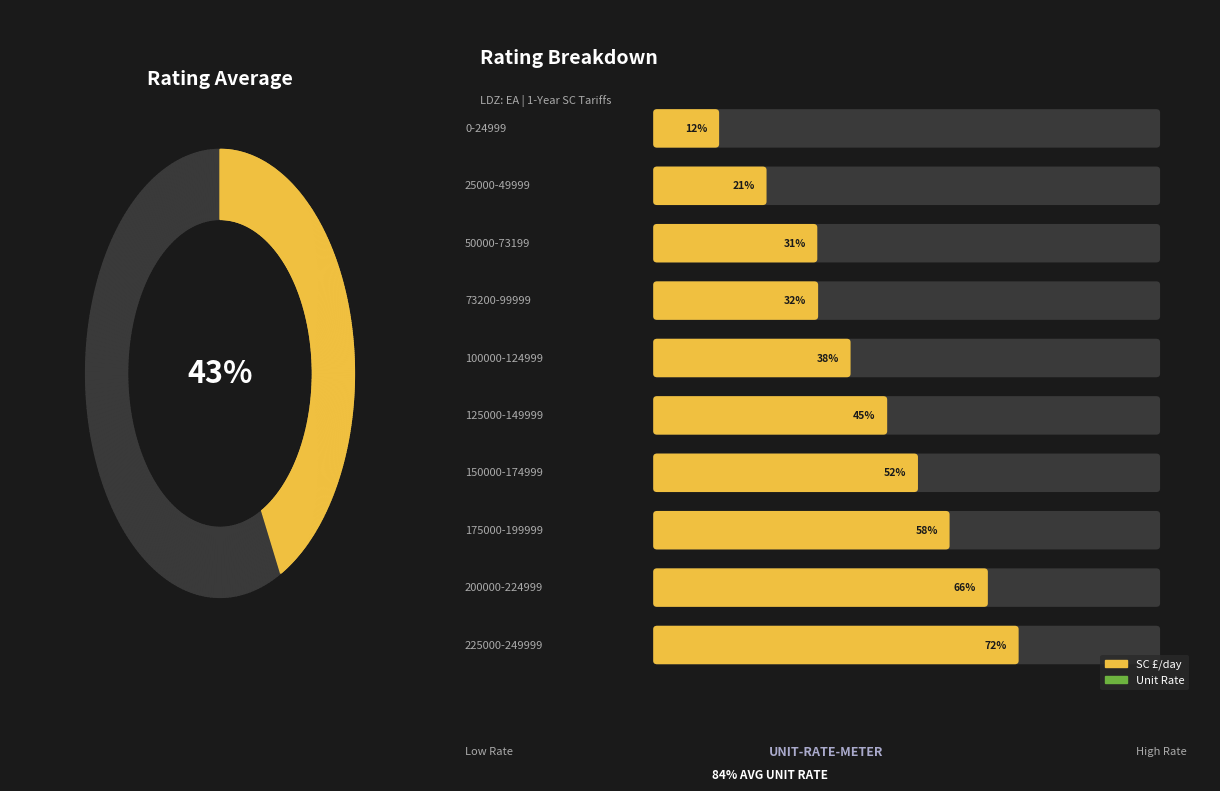

How many lines are shown in the chart?

2